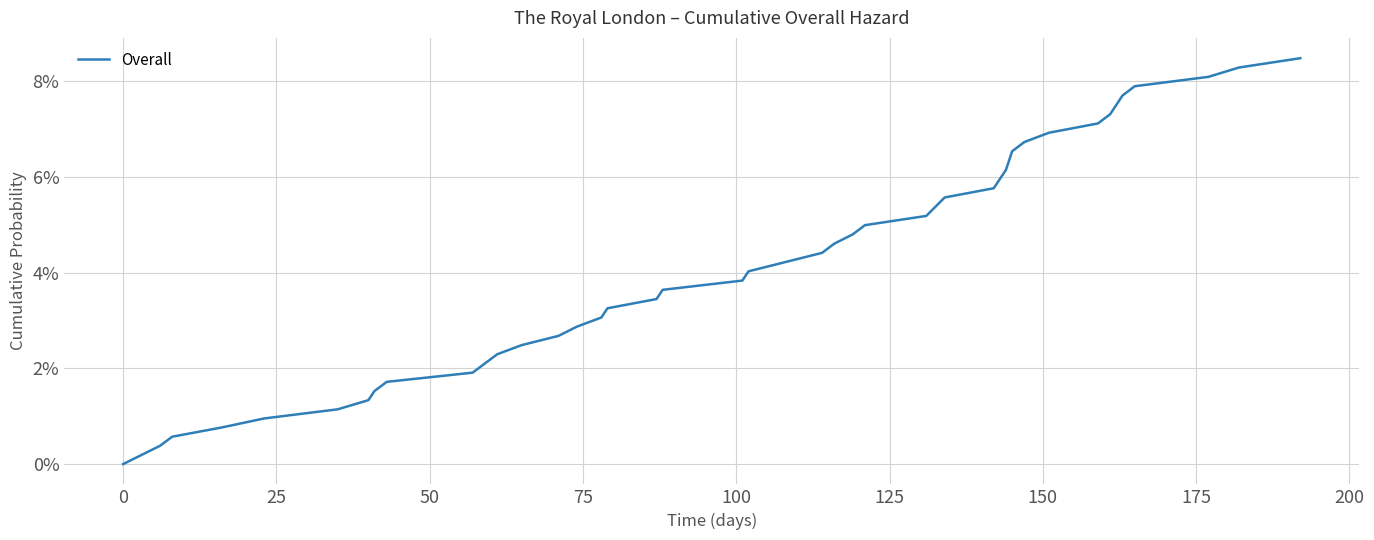

Is this an area chart (filled region under the line)?

No